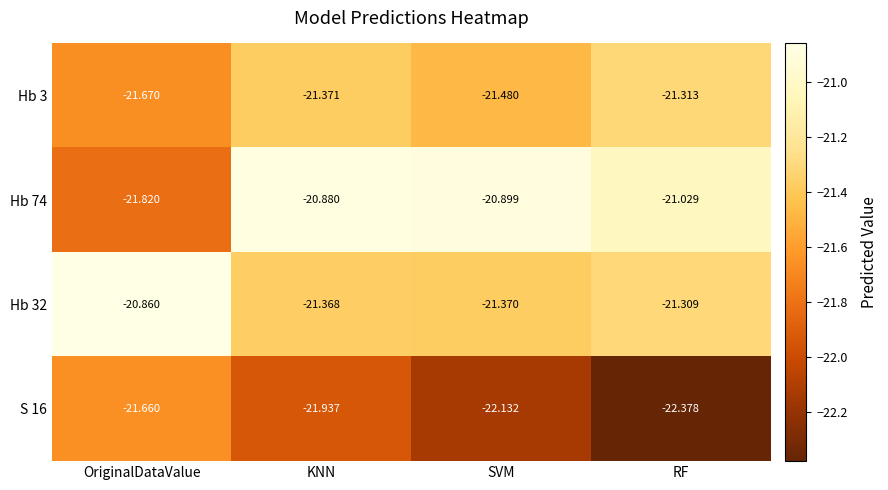

Rank the categories by Hb 74 value from highest to lowest.

KNN, SVM, RF, OriginalDataValue